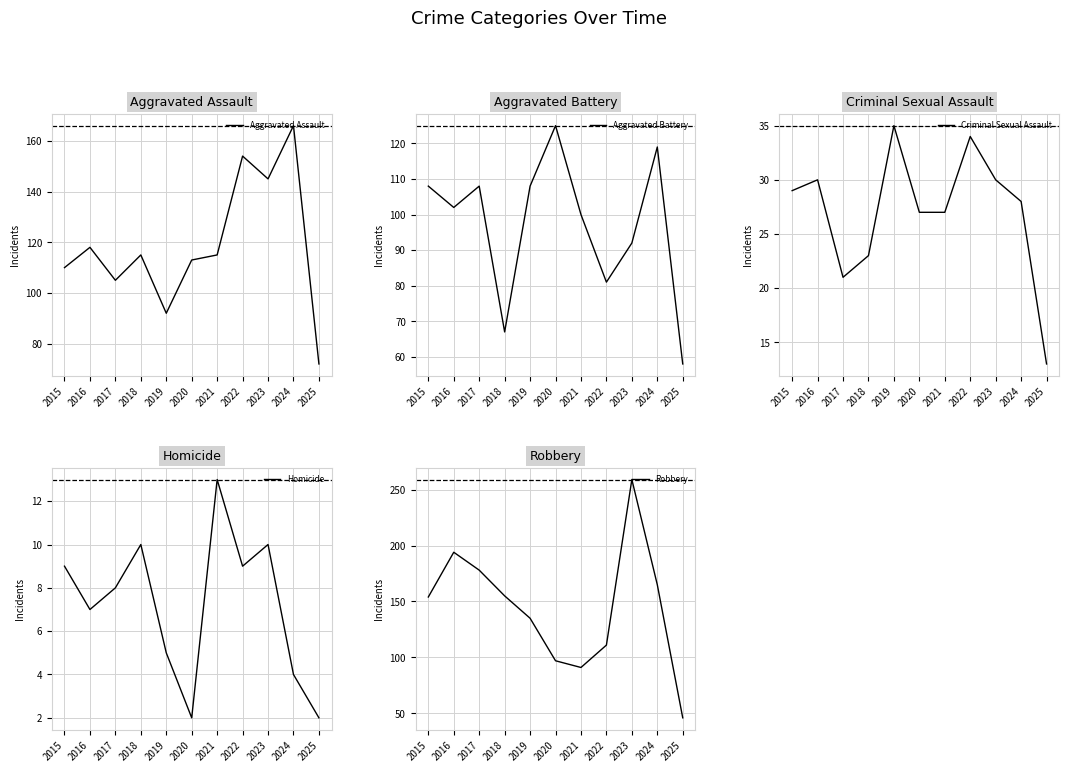

Reading right to left, list all the values displayed in this chart.

Aggravated Assault: 2025=72	2024=166	2023=145	2022=154	2021=115	2020=113	2019=92	2018=115	2017=105	2016=118	2015=110
Aggravated Battery: 2025=58	2024=119	2023=92	2022=81	2021=100	2020=125	2019=108	2018=67	2017=108	2016=102	2015=108
Criminal Sexual Assault: 2025=13	2024=28	2023=30	2022=34	2021=27	2020=27	2019=35	2018=23	2017=21	2016=30	2015=29
Homicide: 2025=2	2024=4	2023=10	2022=9	2021=13	2020=2	2019=5	2018=10	2017=8	2016=7	2015=9
Robbery: 2025=46	2024=165	2023=259	2022=111	2021=91	2020=97	2019=135	2018=155	2017=178	2016=194	2015=154